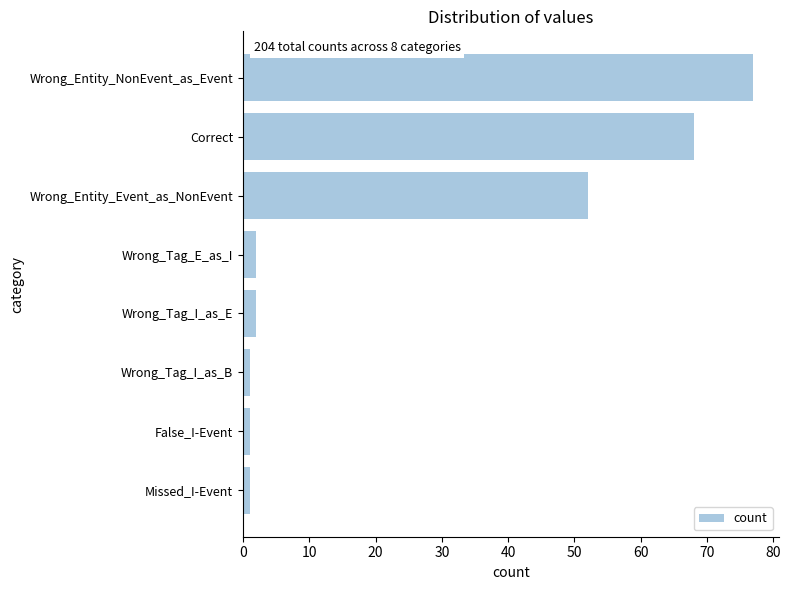

The value at Wrong_Entity_NonEvent_as_Event is 136. True or false?

False